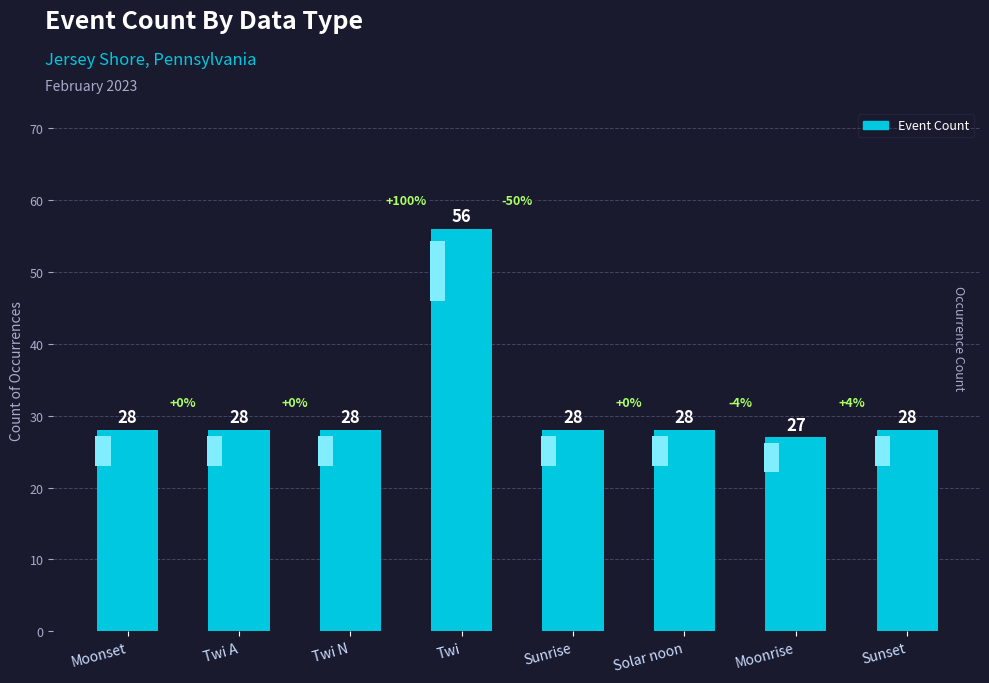

Where is the data nearest to the value 41?

Moonset